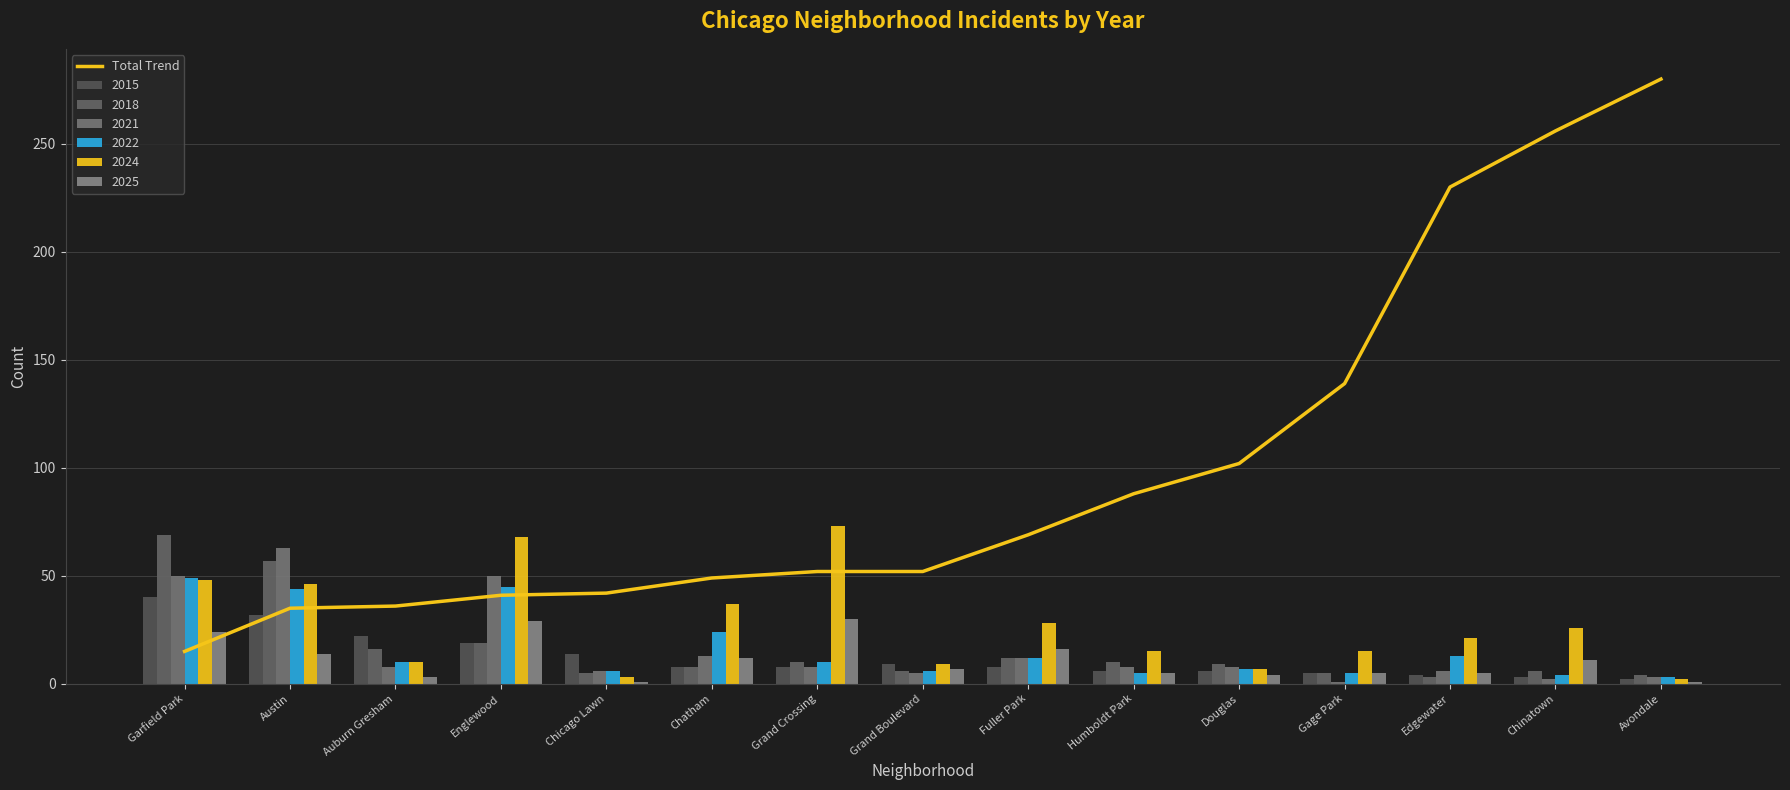

Which has a higher value, Grand Boulevard or Humboldt Park?

Humboldt Park